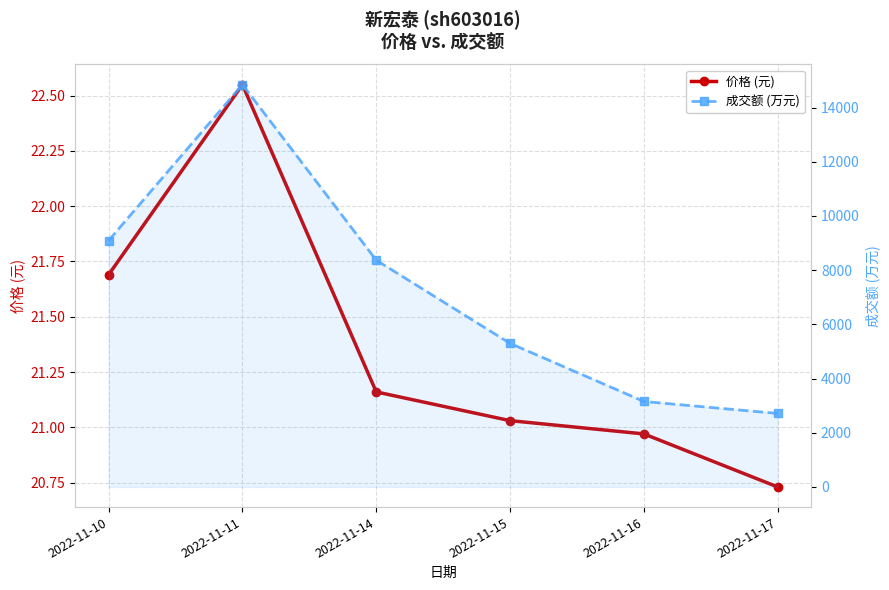

Where does the 成交额 (万元) series first go above 8368?

2022-11-10